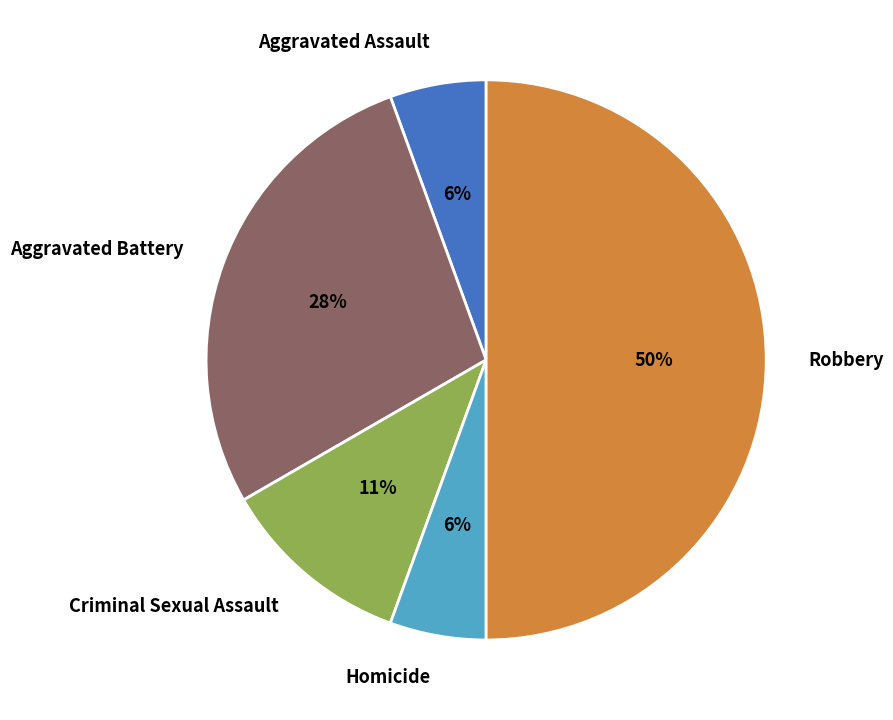

Which slice is the largest?

Robbery